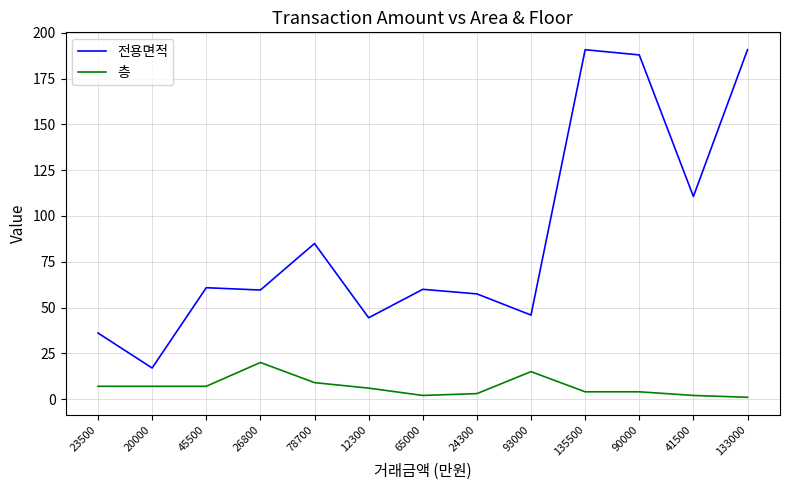

Where does the 전용면적 series first go above 59?

45500